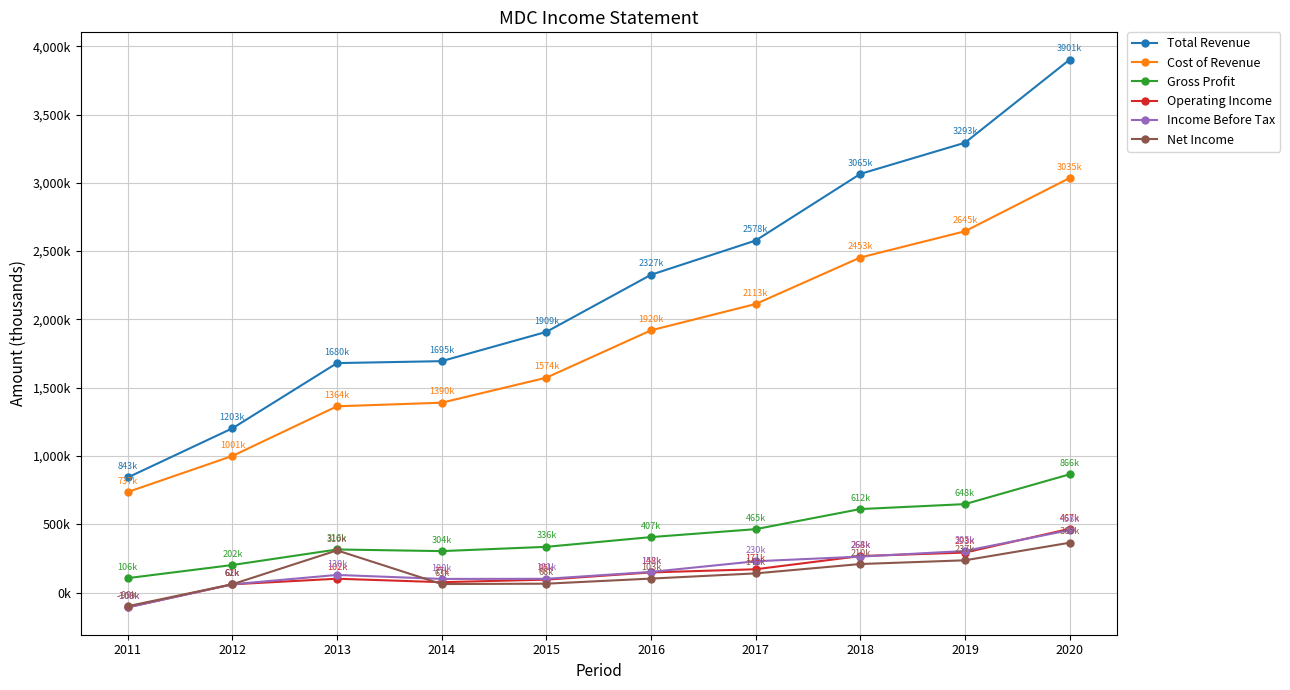

True or false: Total Revenue and Net Income intersect in this chart.

False